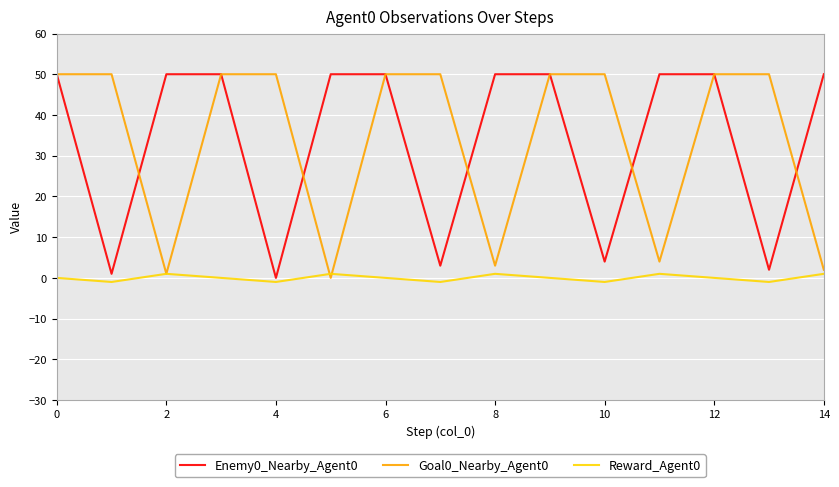

Is this an area chart (filled region under the line)?

No